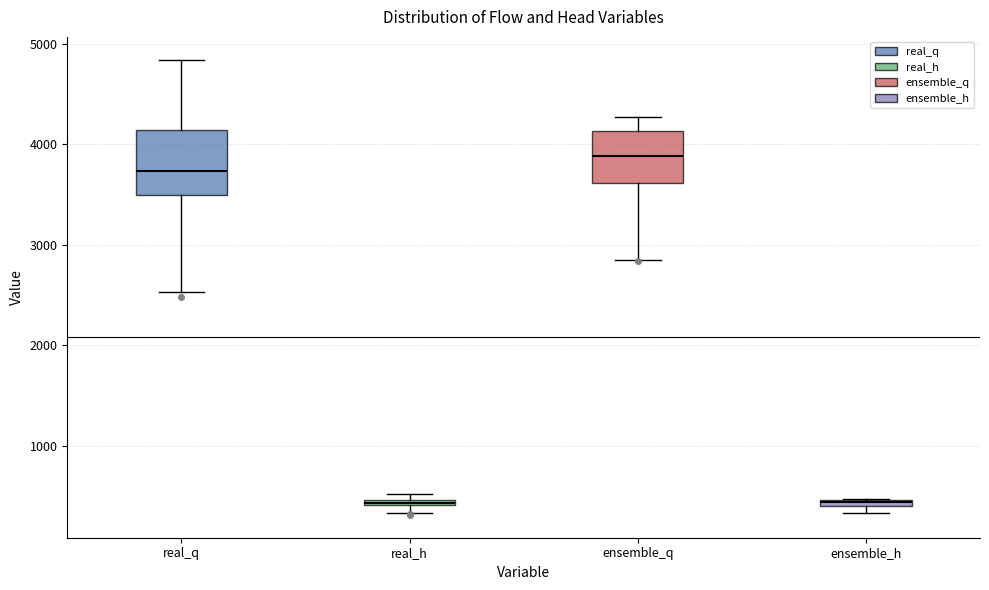

Comparing the boxes themselves (not the whiskers), which one is the tallest?

real_q